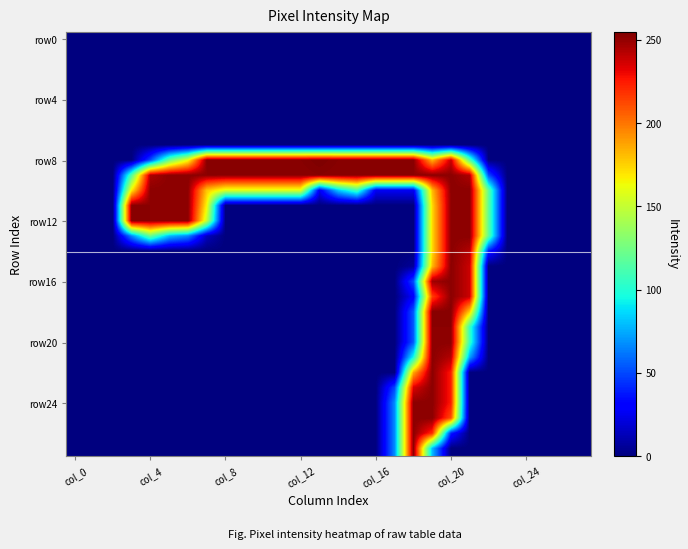

At how many categories does at least one series exceed 213?

19